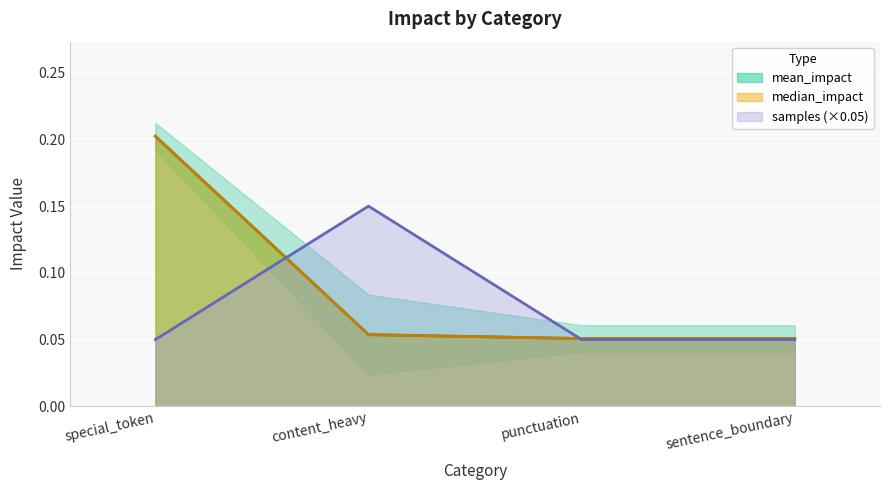

At which category does samples reach its first local peak?

content_heavy